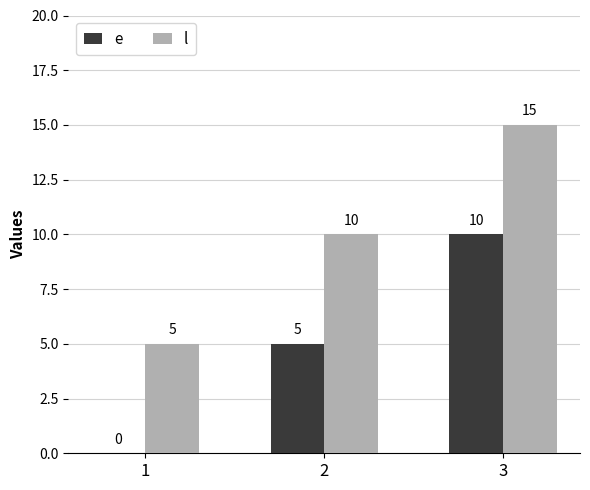

Reading right to left, what are all the values shown in this chart?

e: 10	5	0
l: 15	10	5